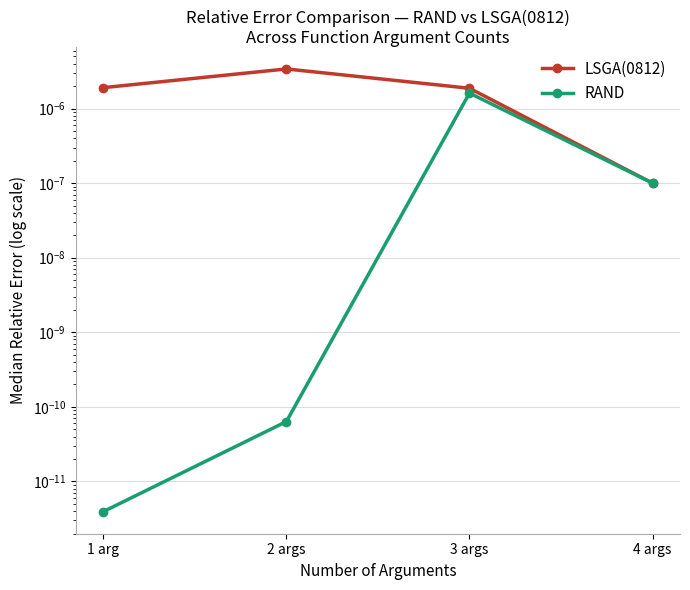

At which category does the chart reach its peak across all series?

2 args